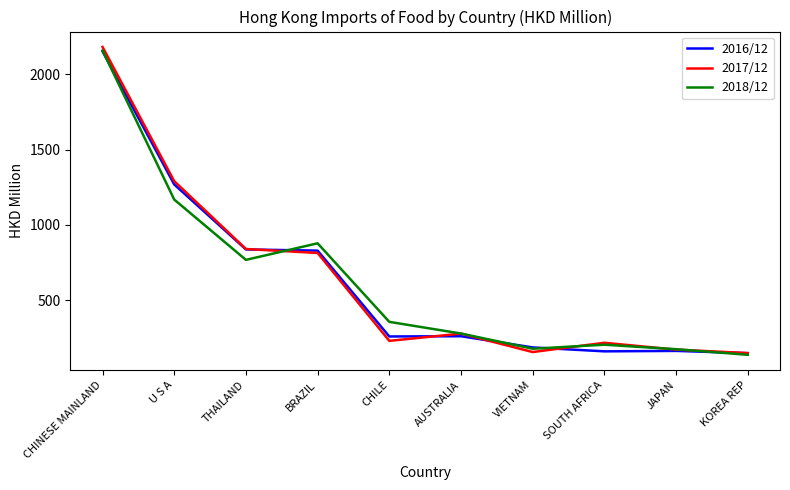

What is the difference between the highest and lowest values at SOUTH AFRICA?

56.9